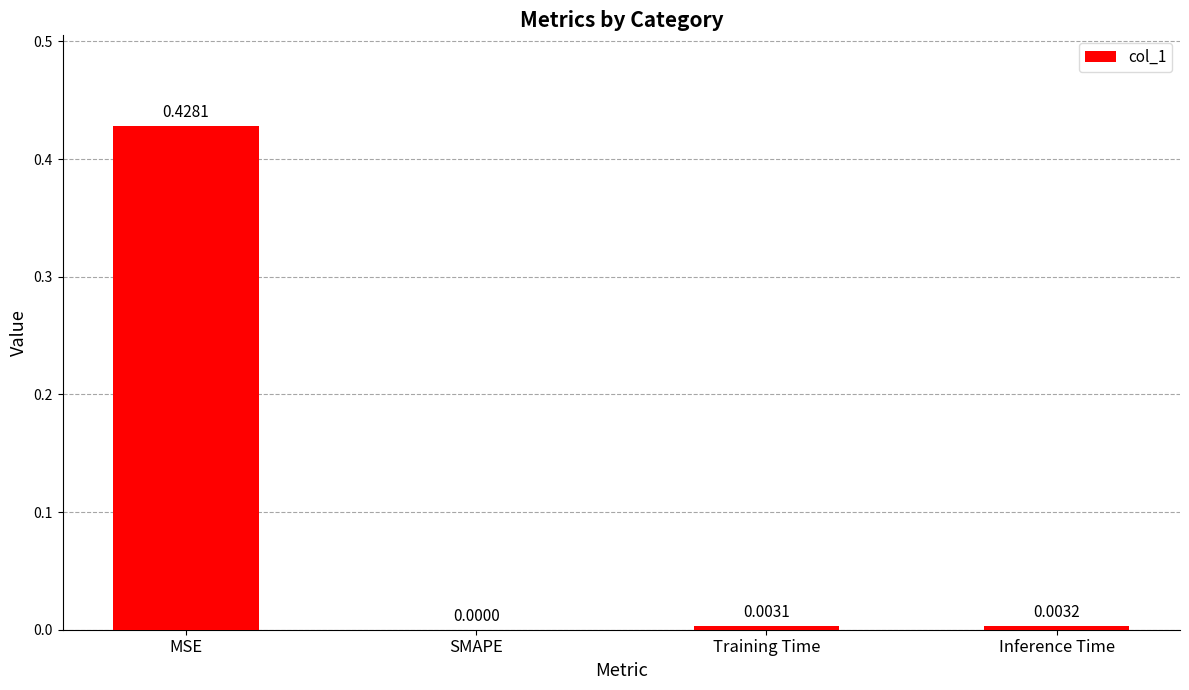

Which category has the highest value across all series?

MSE